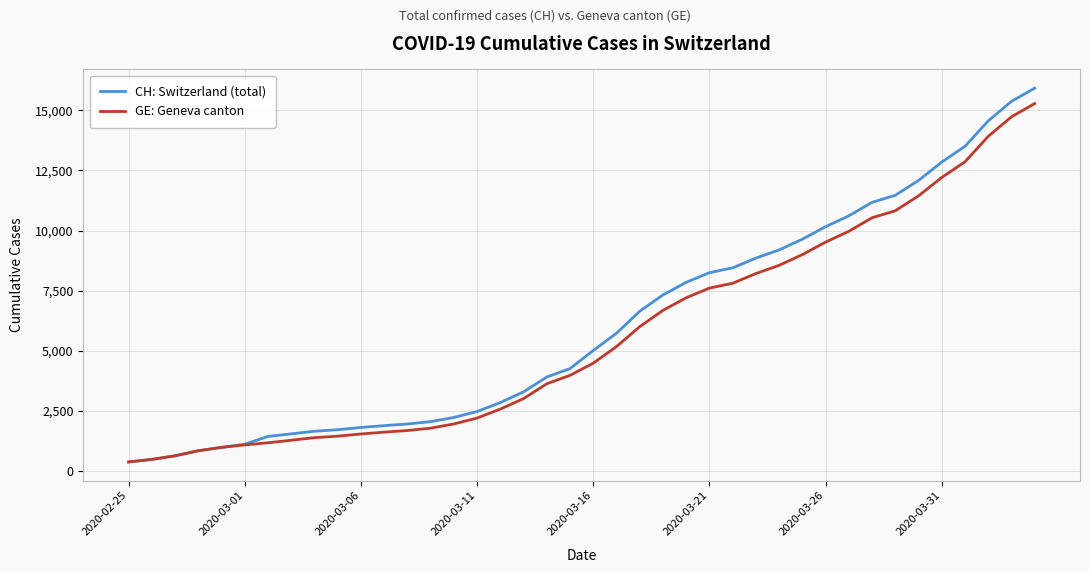

Which series has the widest spread of values?

CH: Switzerland (total)